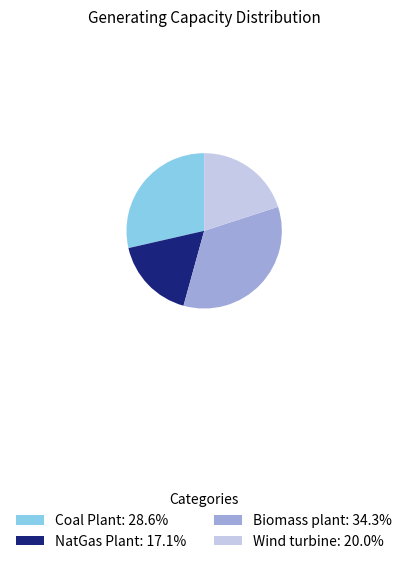

Is the sum of Biomass plant and Coal Plant greater than half?

Yes